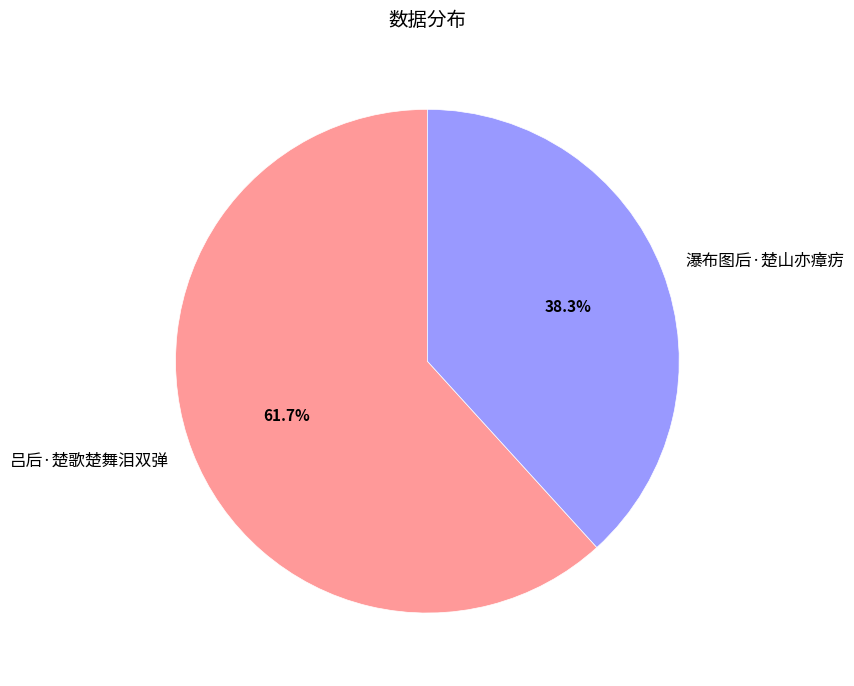

Is there any slice that represents more than half of the pie?

Yes